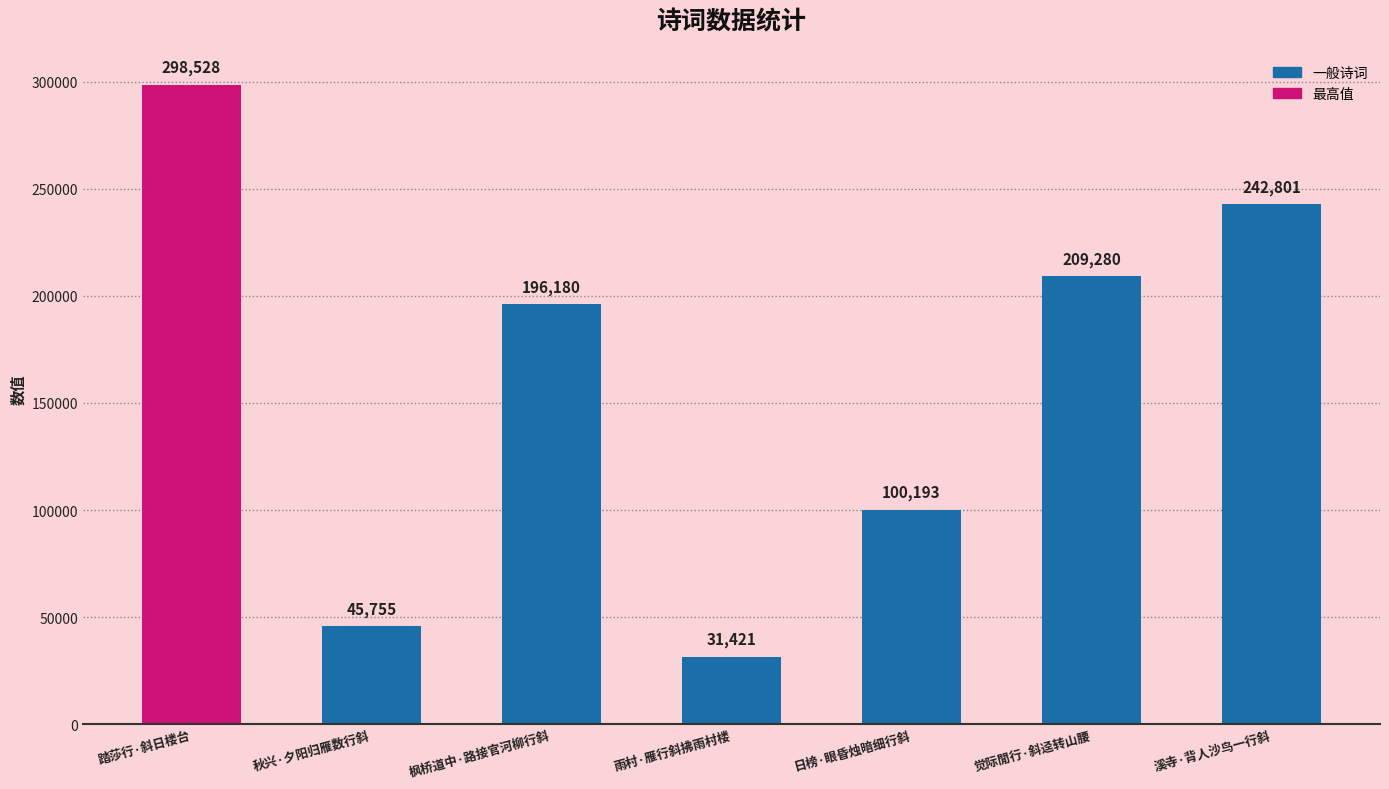

What is the change in value from 秋兴·夕阳归雁数行斜 to 日榜·眼昏烛暗细行斜?

+54438